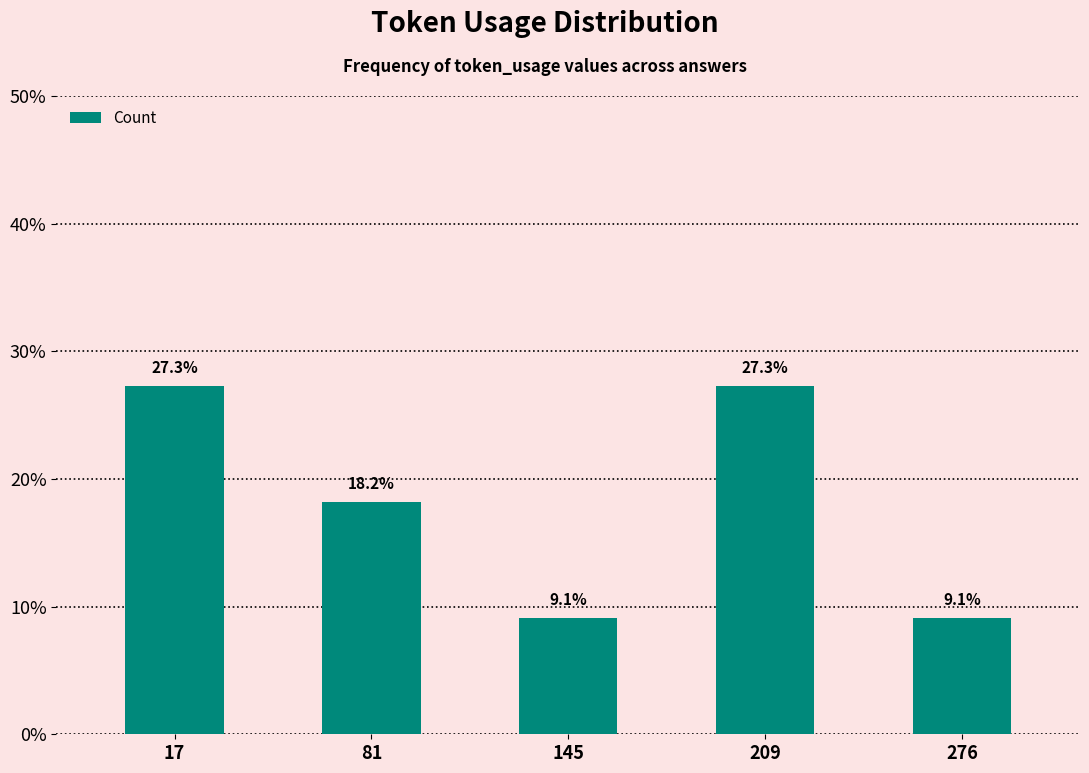

What is the ratio of the value at 81 to the value at 145?

2.0